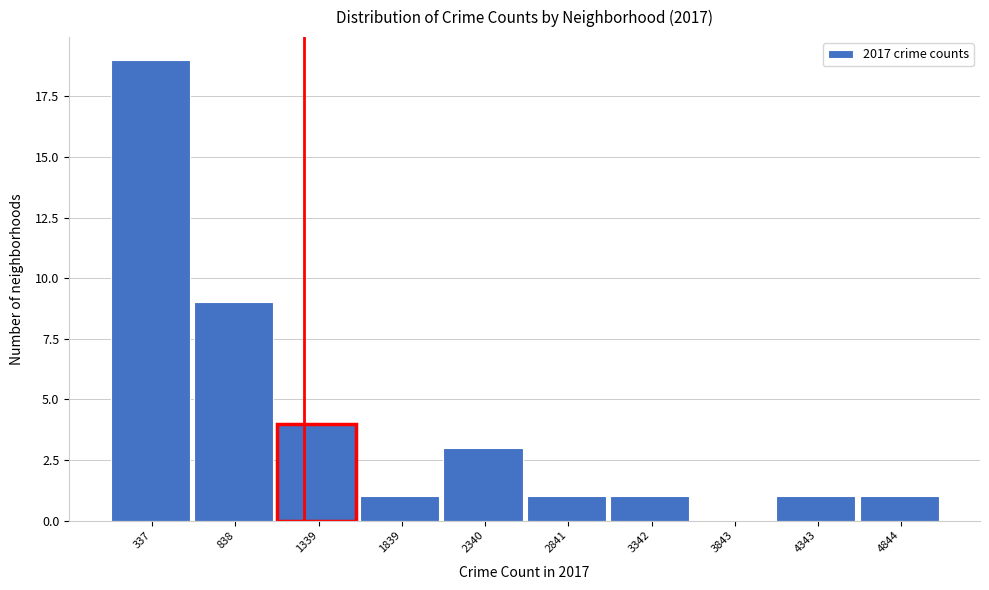

Reading left to right, list every bar in this chart as the range it spans on the x-axis followed by its height. Neither the bar edges nor the heights are printed on the chart, so give them approximately, as read against the axes.

100 to 600: 19
600 to 1100: 9
1100 to 1600: 4
1600 to 2100: 1
2100 to 2600: 3
2600 to 3100: 1
3100 to 3600: 1
3600 to 4100: 0
4100 to 4600: 1
4600 to 5100: 1